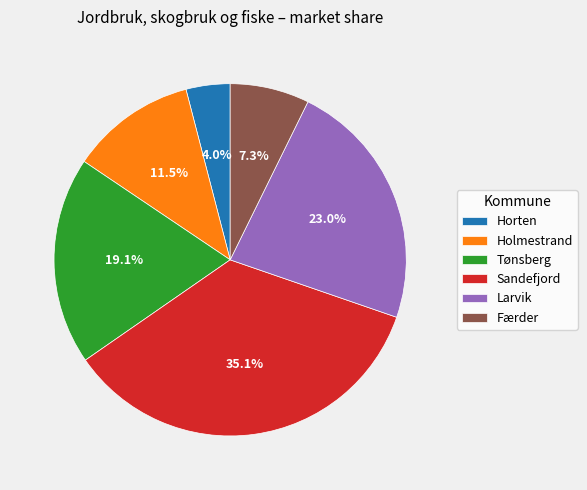

How many segments does this pie chart have?

6